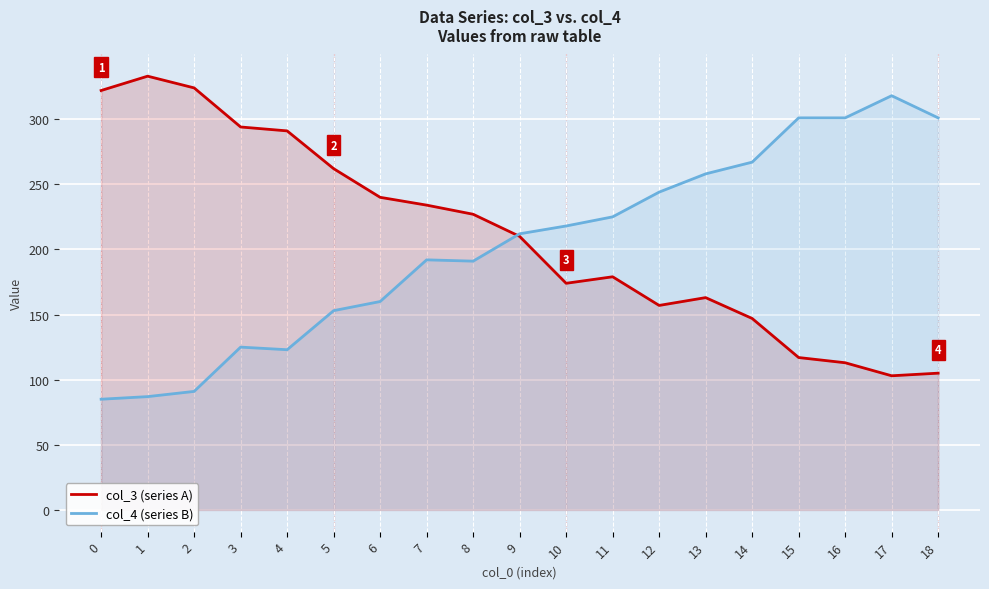

How many times do col_4 (series B) and col_3 (series A) cross each other?

1